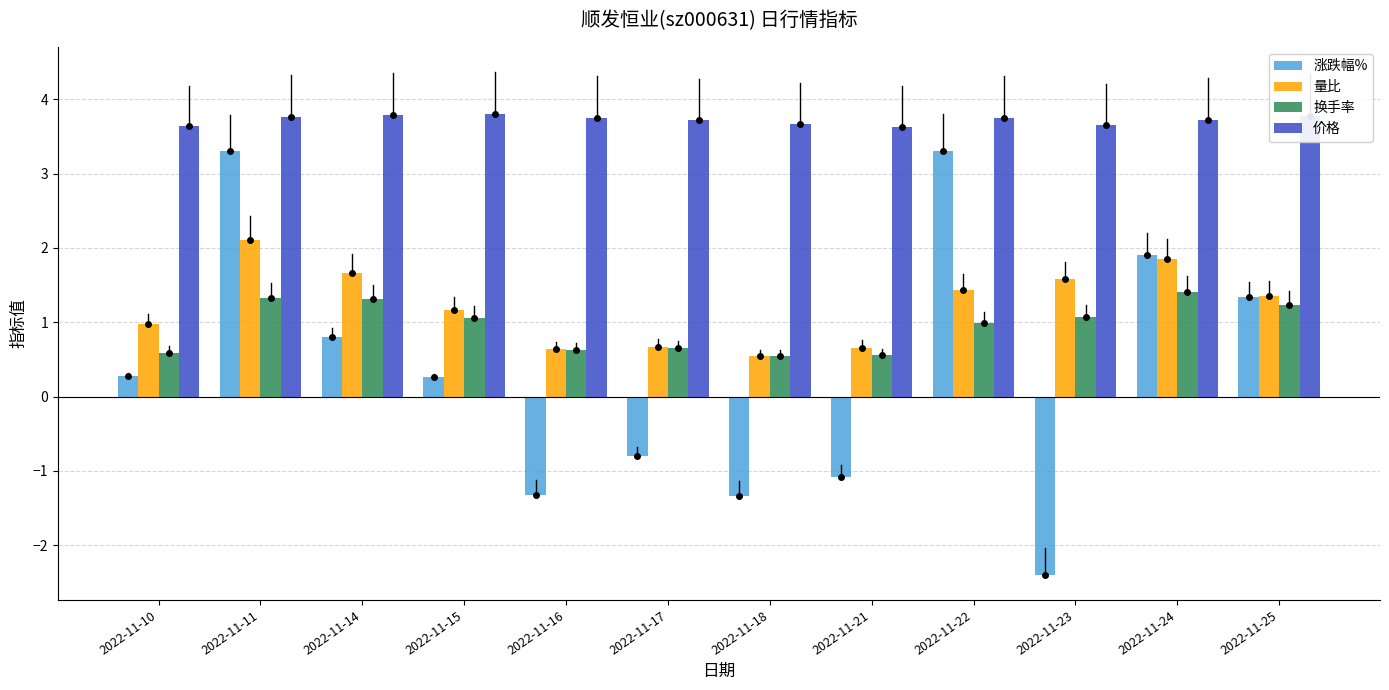

What is the difference between the maximum and minimum values in the 量比 series?

1.6